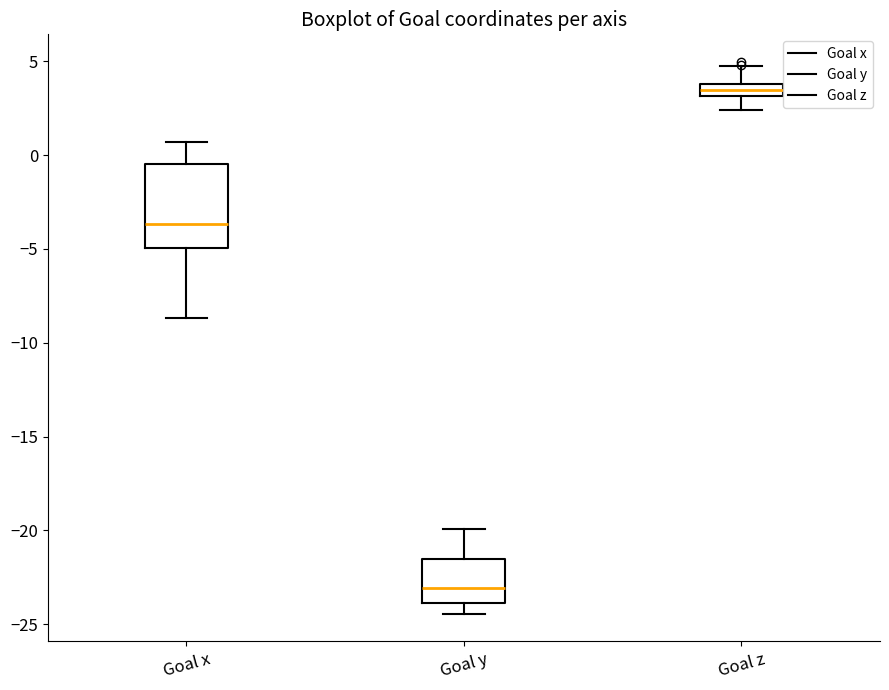

Which box's median line is the highest?

Goal z